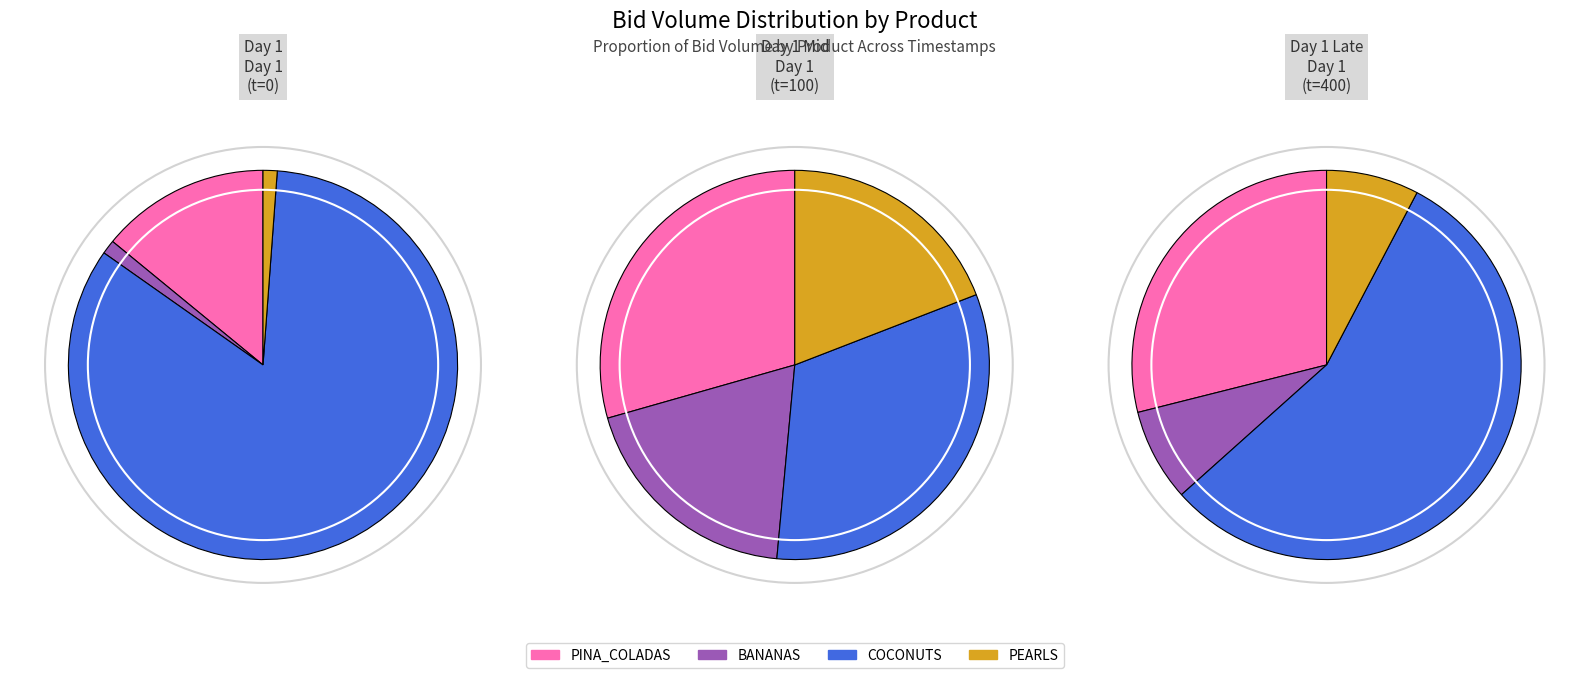

Which slice is the smallest?

BANANAS